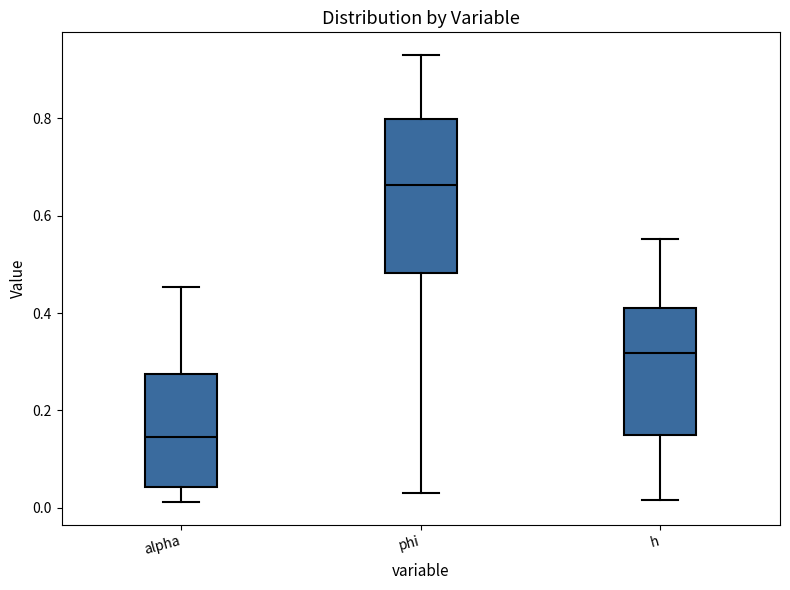

Reading left to right, transcribe this box plot: for each box, give where its median line is, the range the box spans, and where its two whiskers end, as read against the y-axis. The values are not printed on the chart, so give them approximately, as read against the axis.

alpha: median 0.14, box 0.04 to 0.28, whiskers 0.02 to 0.46
phi: median 0.66, box 0.48 to 0.80, whiskers 0.04 to 0.94
h: median 0.32, box 0.14 to 0.40, whiskers 0.02 to 0.56